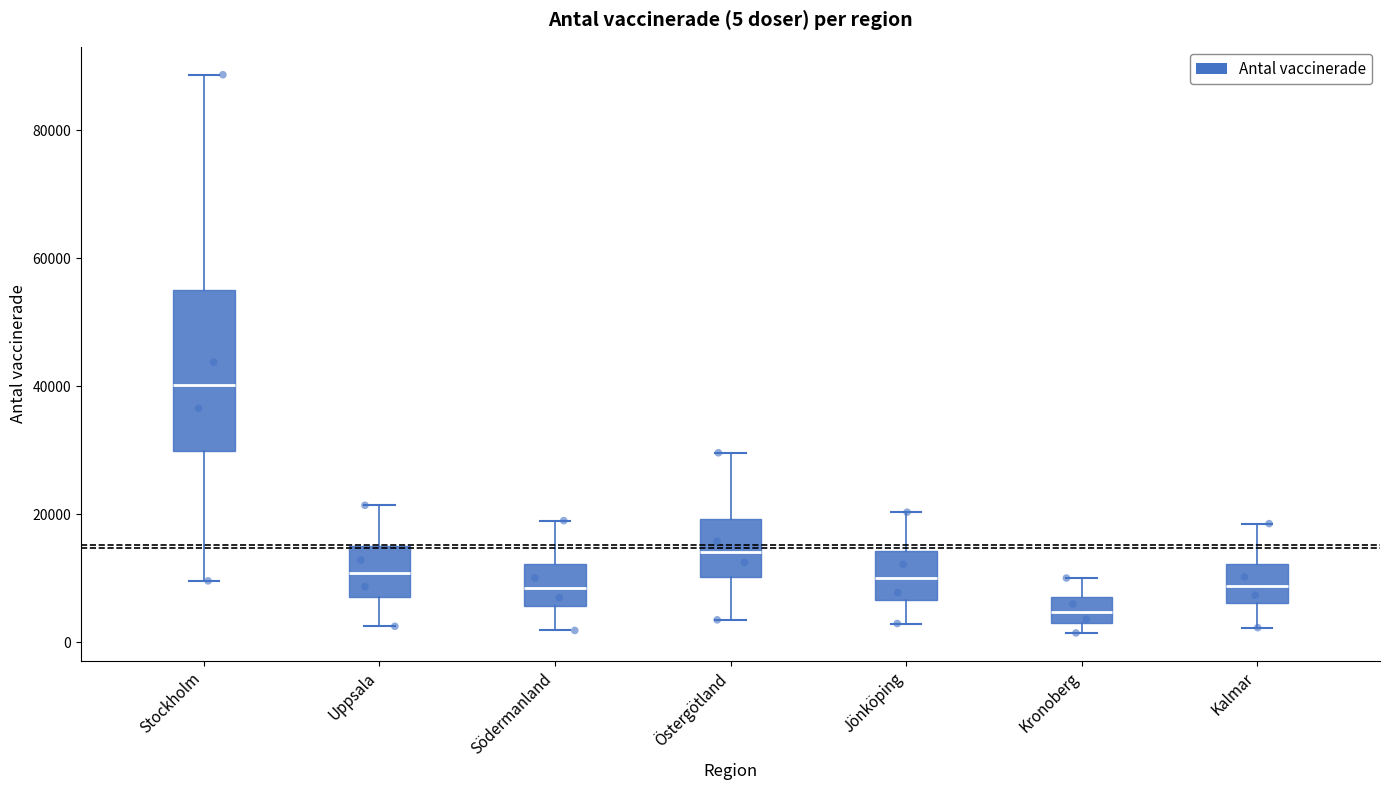

Comparing the boxes themselves (not the whiskers), which one is the tallest?

Stockholm